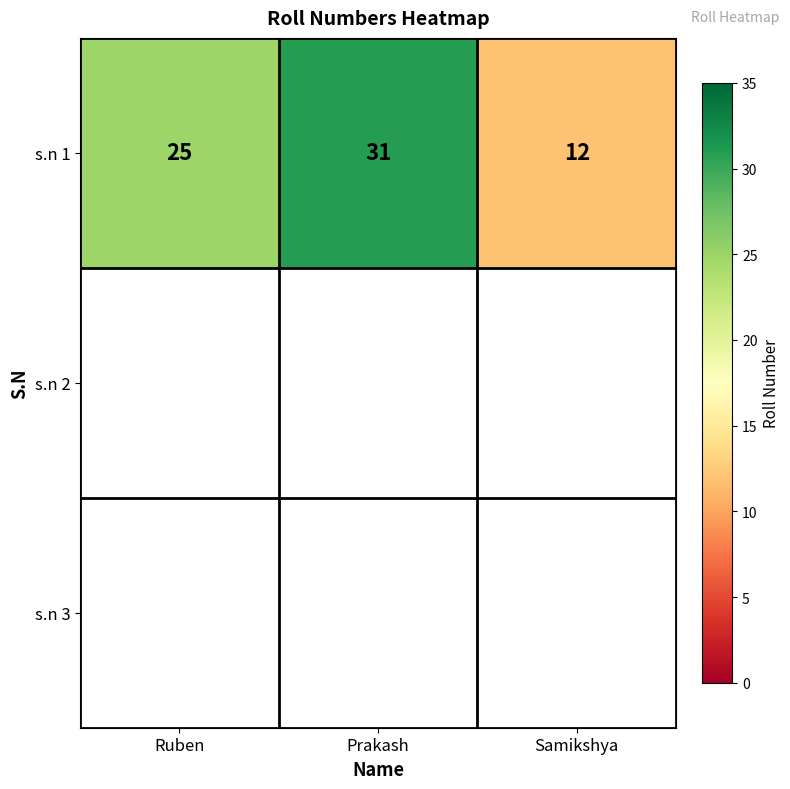

Count the values in the range 12 to 31.

3